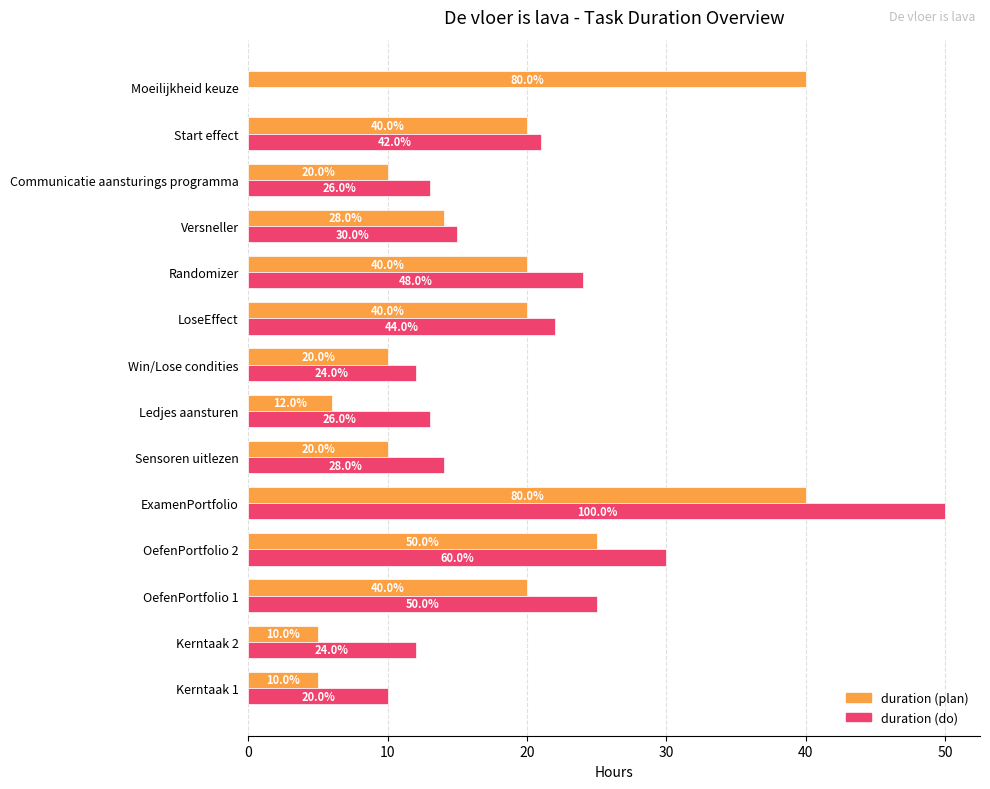

The duration (plan) series shows 14 at Versneller. True or false?

True